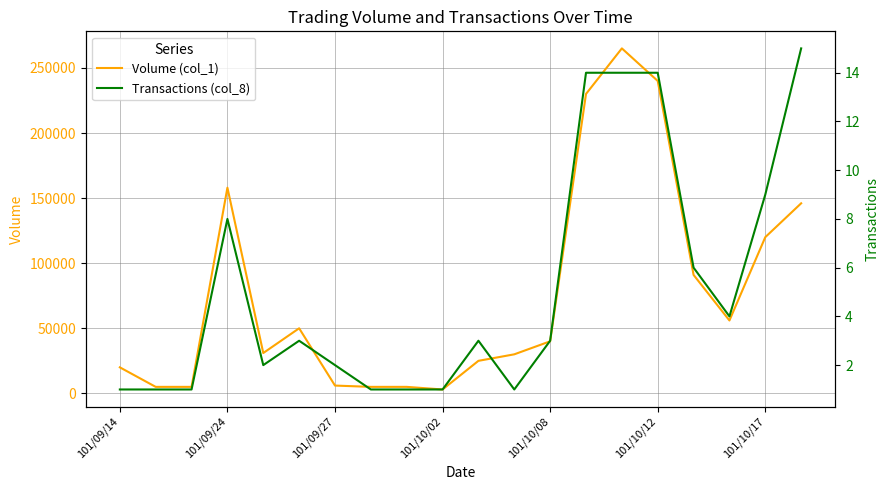

What is the sum of all Transactions (col_8) values?

104